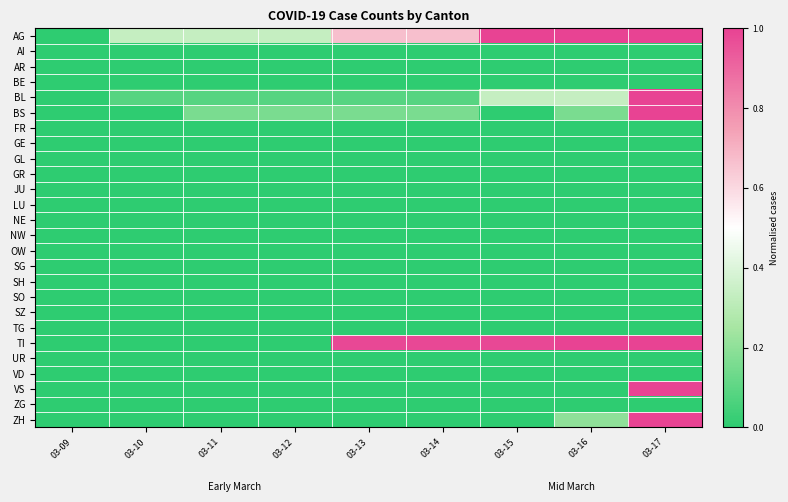

Which label corresponds to the largest value in the chart?

03-15